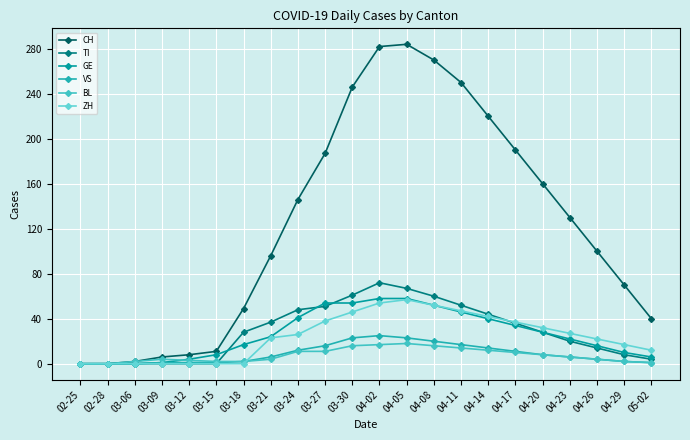

What is the maximum value for VS?

25